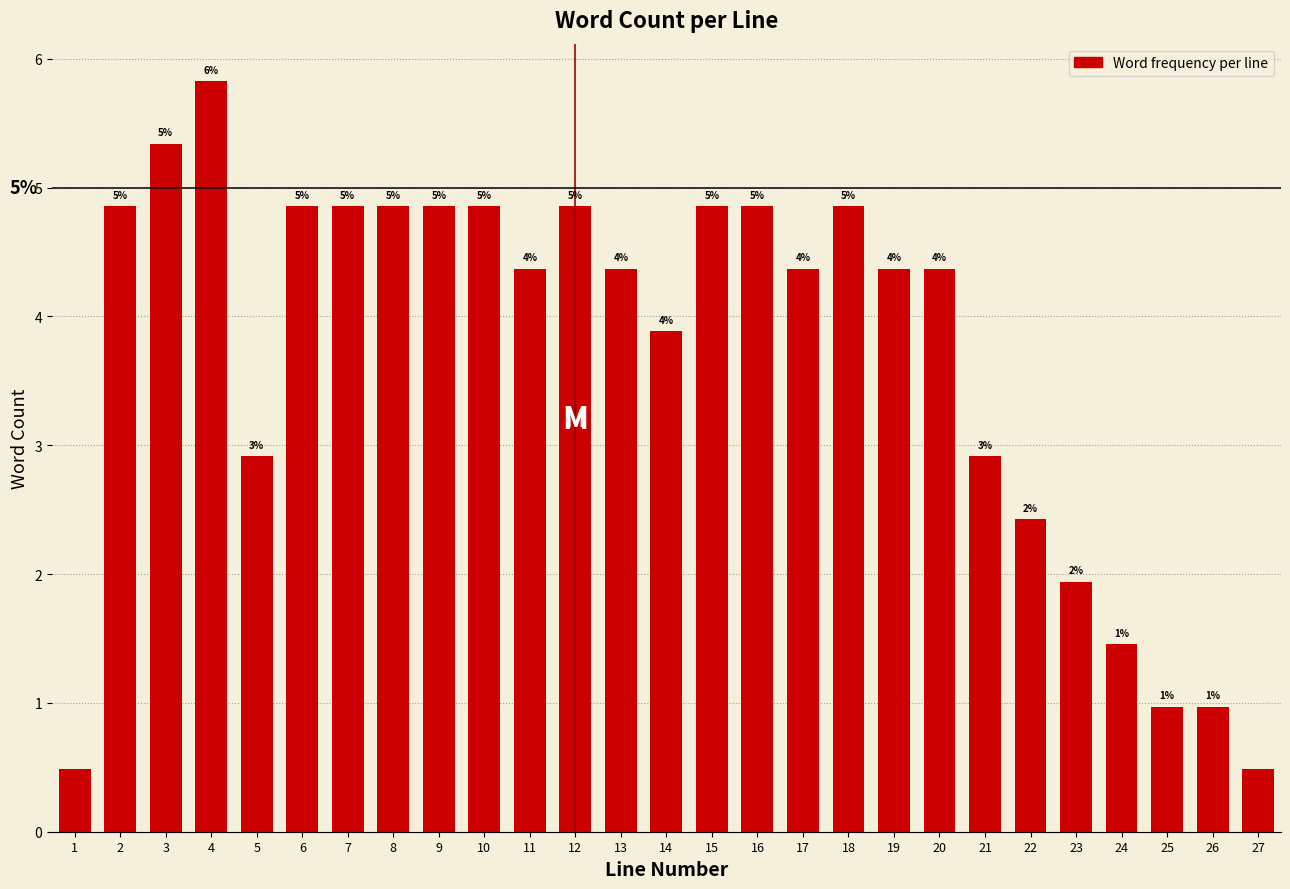

How many bars are there in total?

27